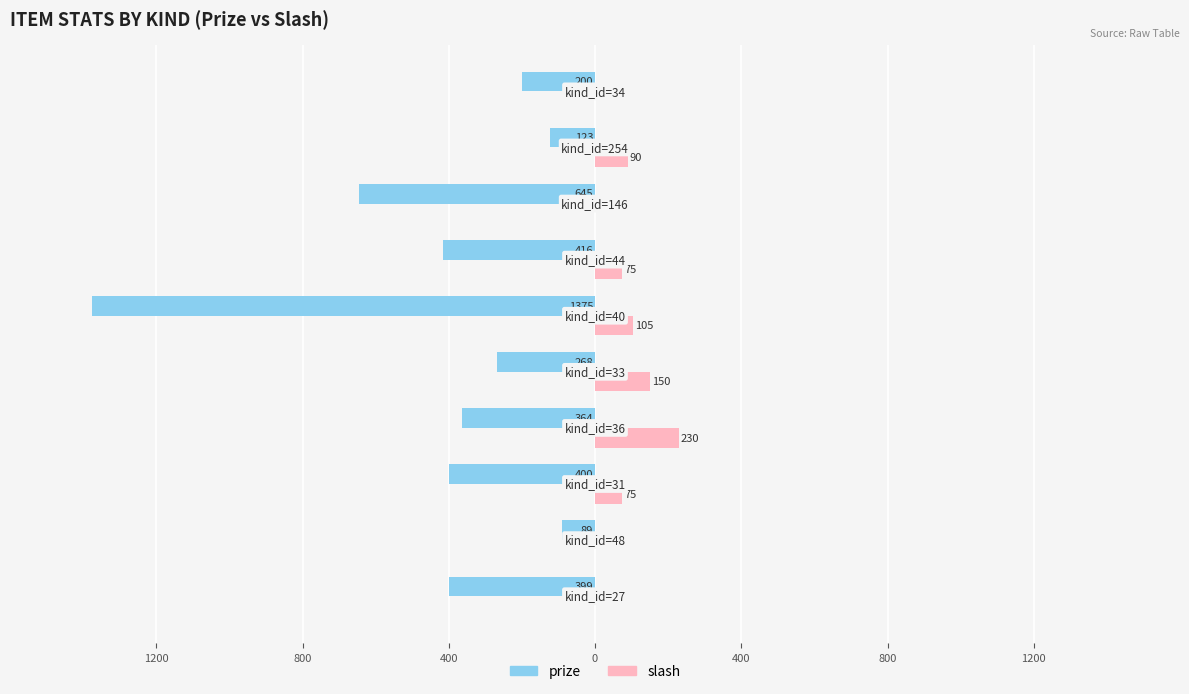

What are all the series names shown in the legend?

prize, slash